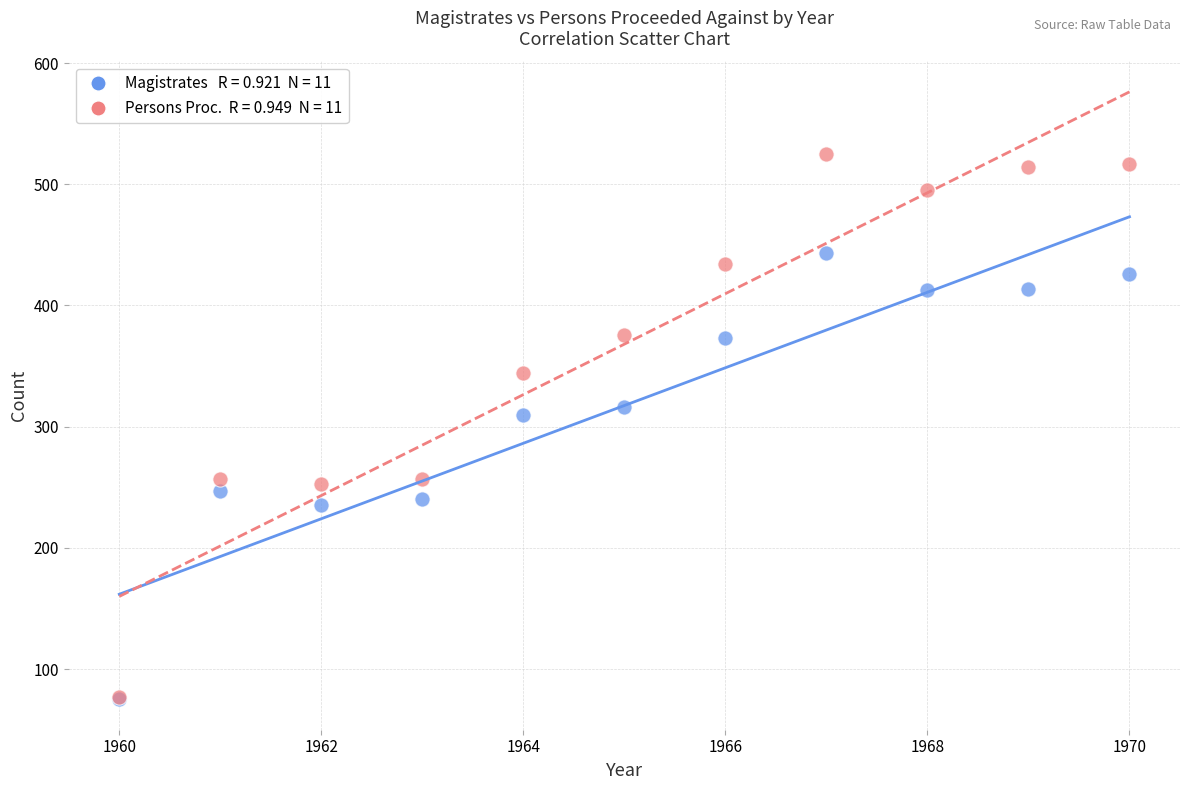

Across all series, what Y value is closest to 300?

310